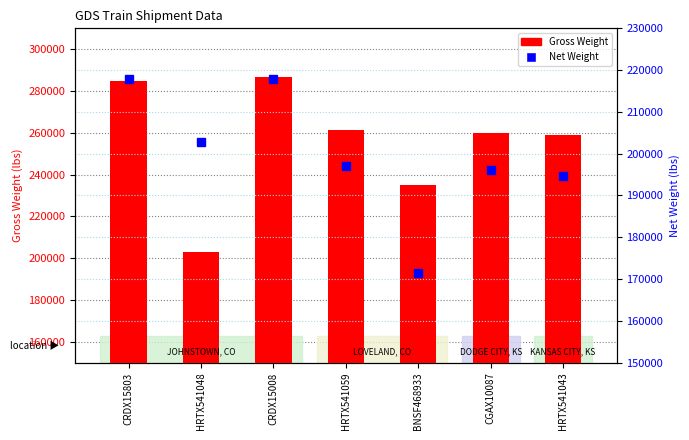

What is the value of the Net Weight bar at the 1st from the left?

217800